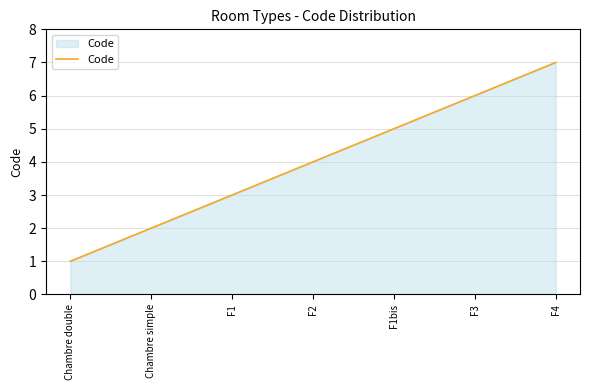

Is it true that the value at F2 is 6?

False